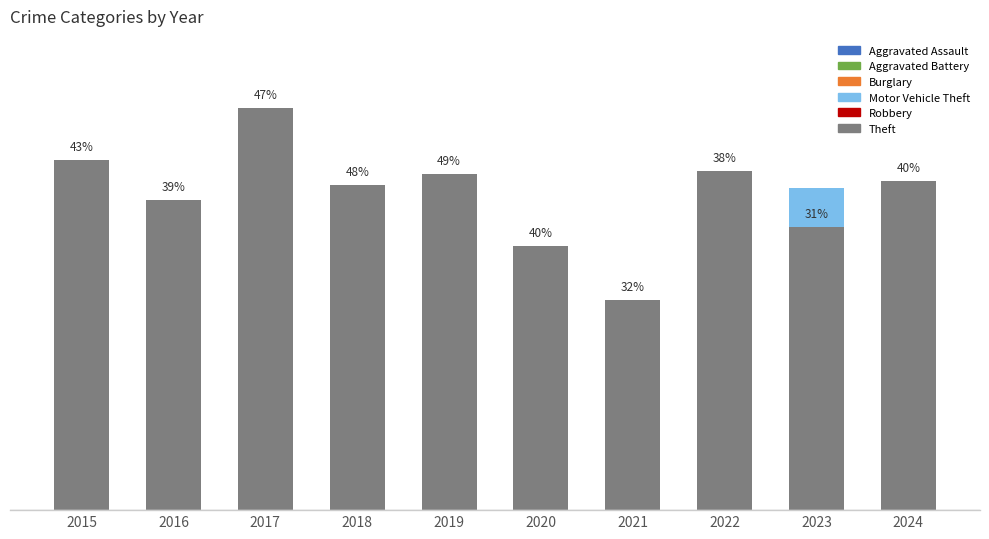

Reading left to right, what are all the values shown in this chart?

Aggravated Assault: 2015=24	2016=35	2017=30	2018=37	2019=28	2020=19	2021=37	2022=46	2023=36	2024=42
Aggravated Battery: 2015=32	2016=38	2017=36	2018=33	2019=49	2020=32	2021=57	2022=45	2023=48	2024=47
Burglary: 2015=90	2016=90	2017=76	2018=58	2019=56	2020=52	2021=38	2022=48	2023=48	2024=42
Motor Vehicle Theft: 2015=55	2016=53	2017=54	2018=40	2019=41	2020=79	2021=64	2022=141	2023=185	2024=120
Robbery: 2015=66	2016=62	2017=62	2018=32	2019=28	2020=46	2021=57	2022=40	2023=47	2024=32
Theft: 2015=201	2016=178	2017=231	2018=187	2019=193	2020=152	2021=121	2022=195	2023=163	2024=189